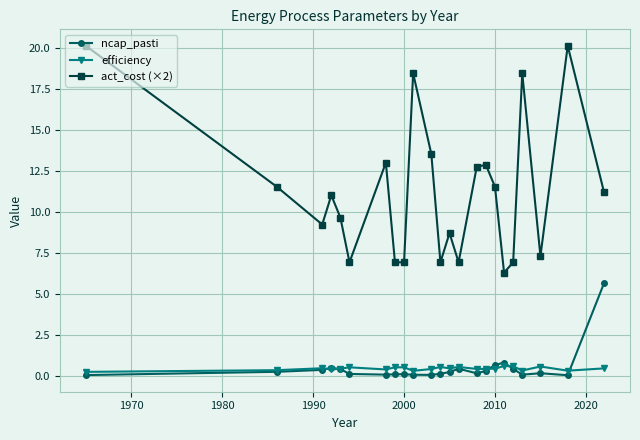

What are all the series names shown in the legend?

ncap_pasti, efficiency, act_cost (×2)